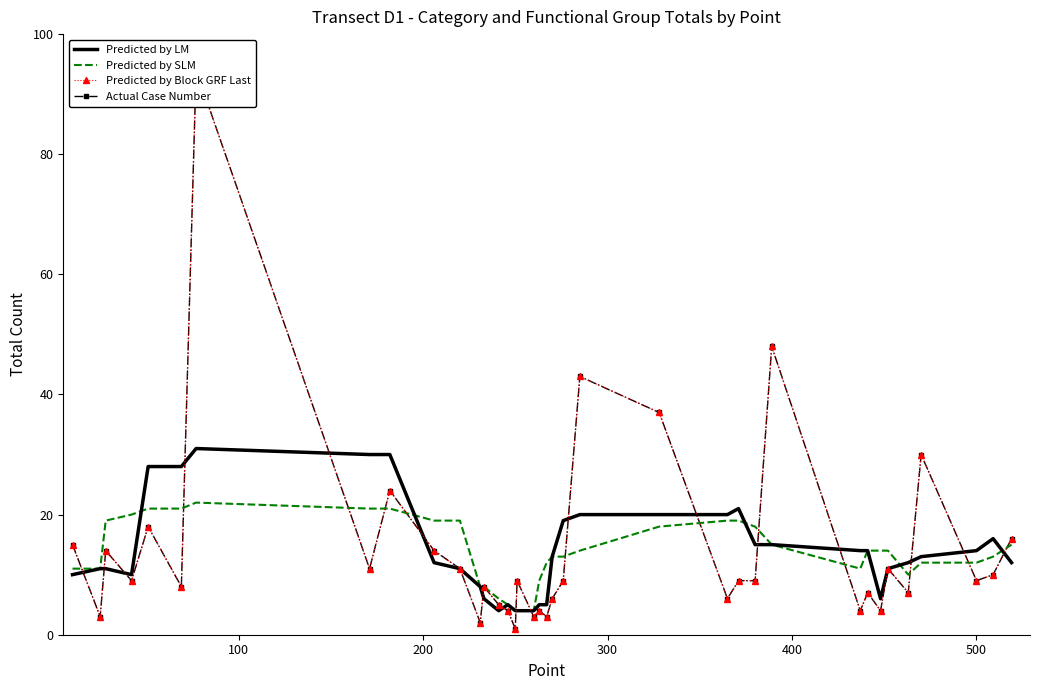

What is the minimum value for Predicted by LM?

4